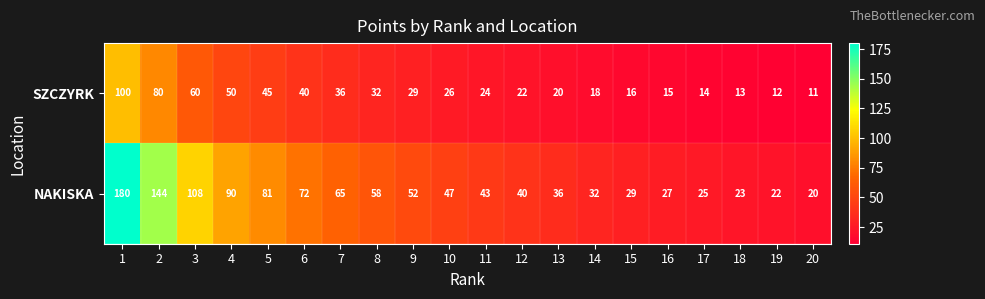

What is the total value across all series at 4?

140